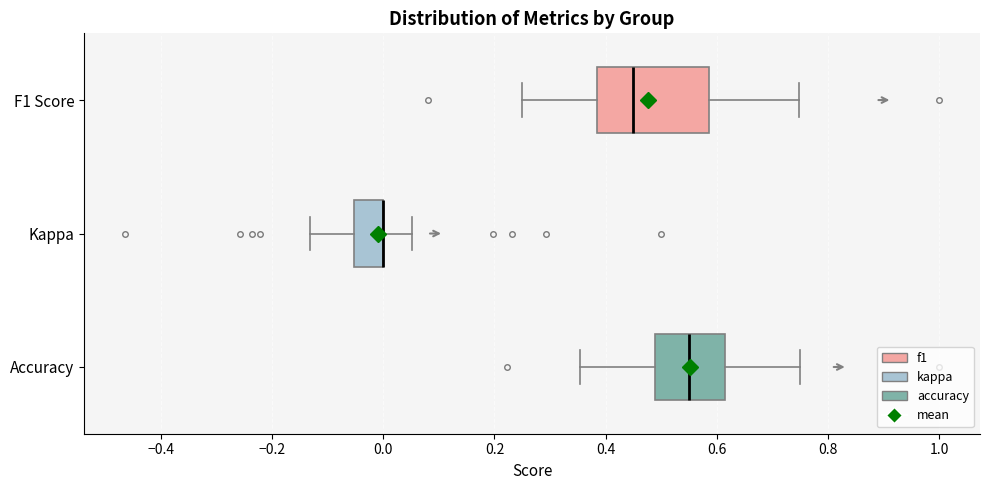

Reading bottom to top, read every box against the x-axis: the position of its median line, the range the box covers, and the ends of its whiskers. The values are not printed on the chart, so give them approximately, as read against the axis.

Accuracy: median 0.56, box 0.48 to 0.62, whiskers 0.36 to 0.76
Kappa: median 0.00 (drawn on the box's right edge), box -0.06 to 0.00, whiskers -0.14 to 0.06
F1 Score: median 0.46, box 0.38 to 0.58, whiskers 0.24 to 0.74